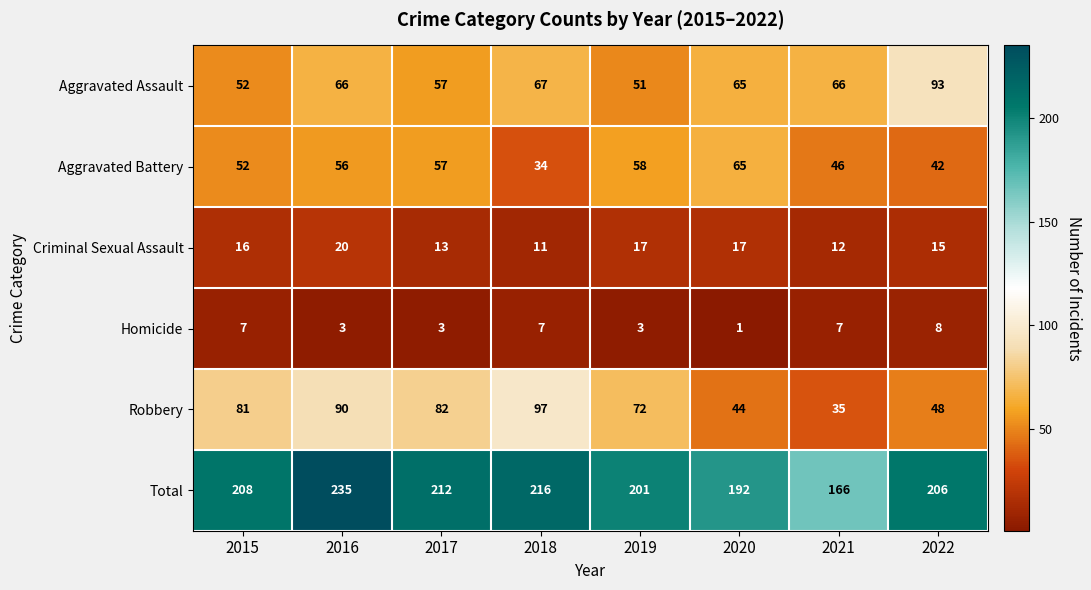

What is the smallest value displayed?

1